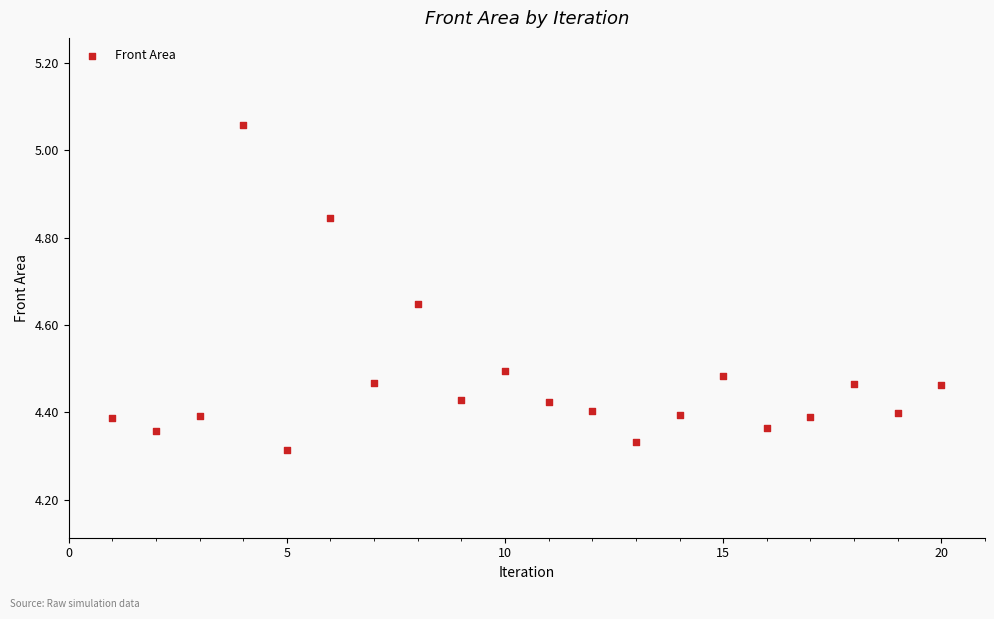

What is the range of X values (max minus min)?

19.0